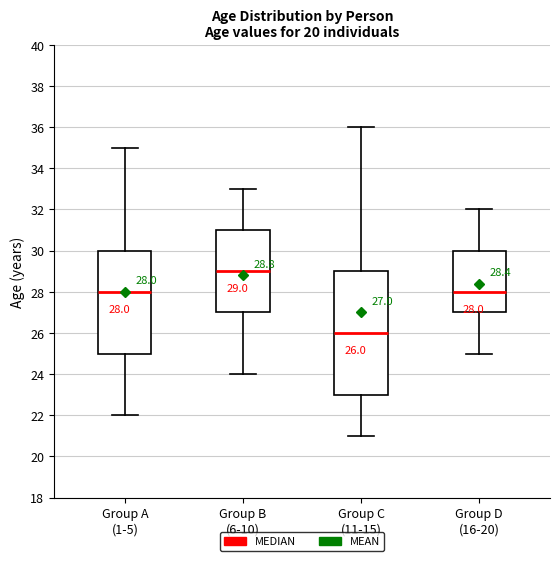

Comparing the boxes themselves (not the whiskers), which one is the tallest?

Group C (11-15)